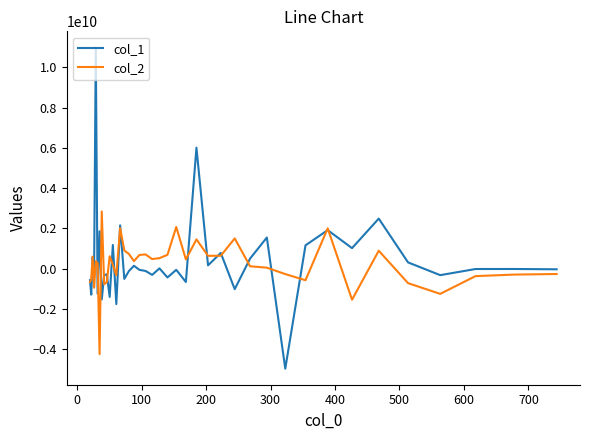

Rank the series by their maximum value, from highest to lowest.

col_1, col_2